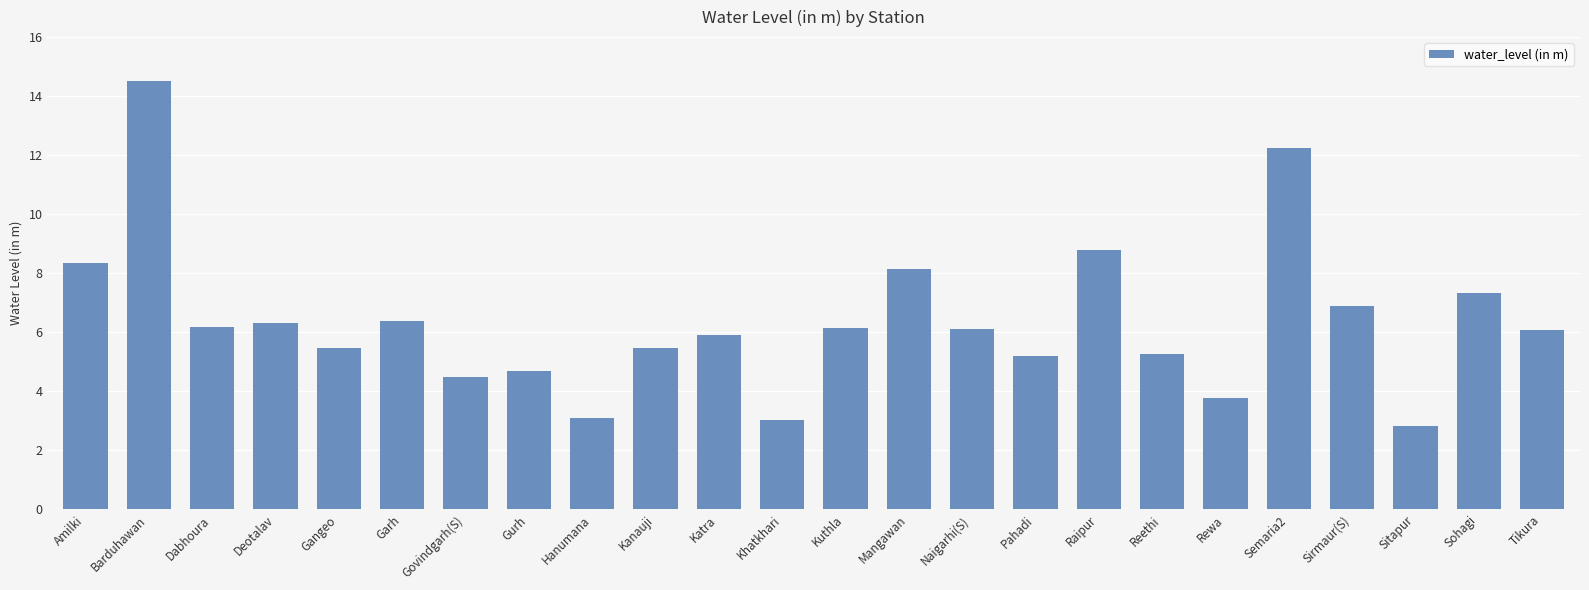

What is the difference between the maximum and minimum values?

11.7